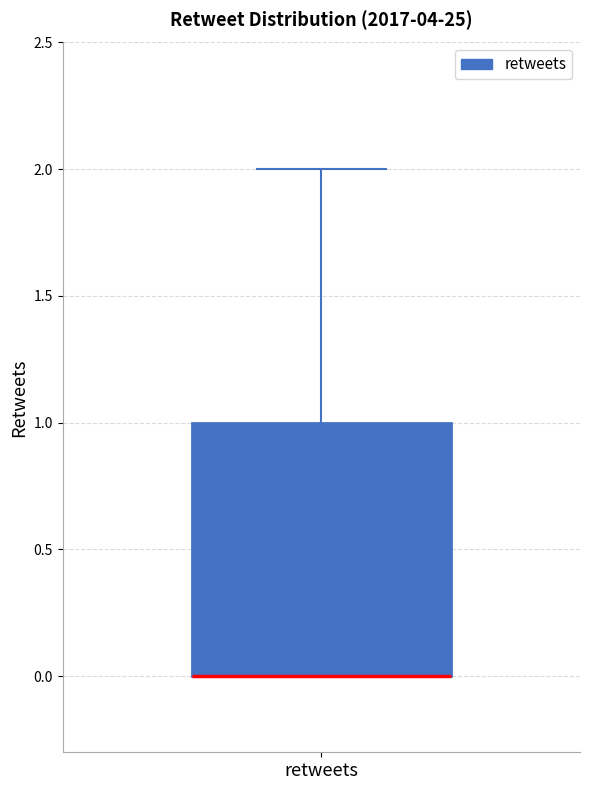

Where does the upper whisker of the box for retweets end on the y-axis? The values are not printed on the chart, so give them approximately, as read against the axis.

2